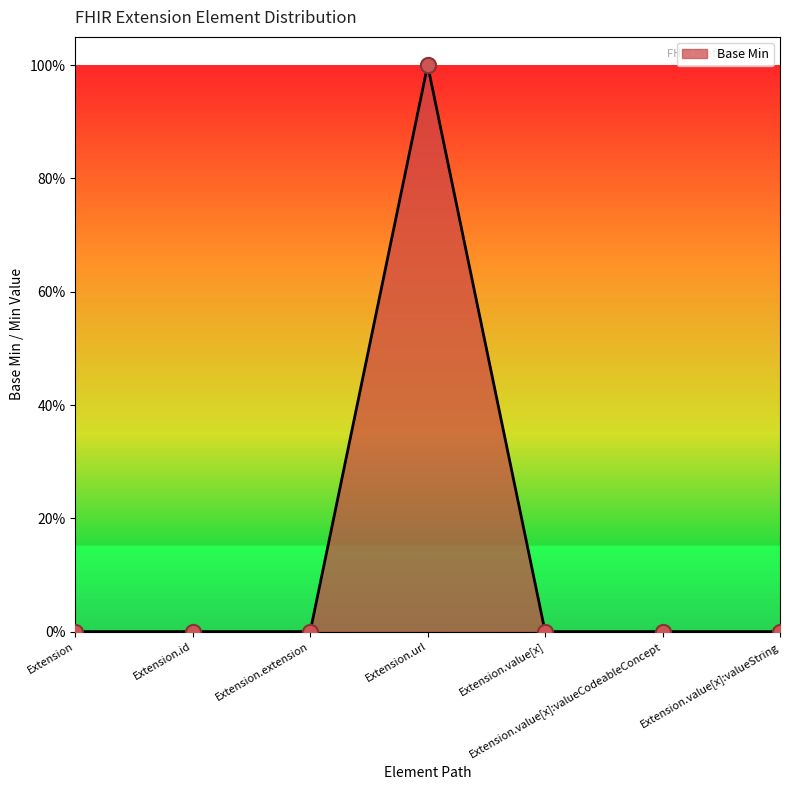

Between Extension.url and Extension.id, which is larger?

Extension.url